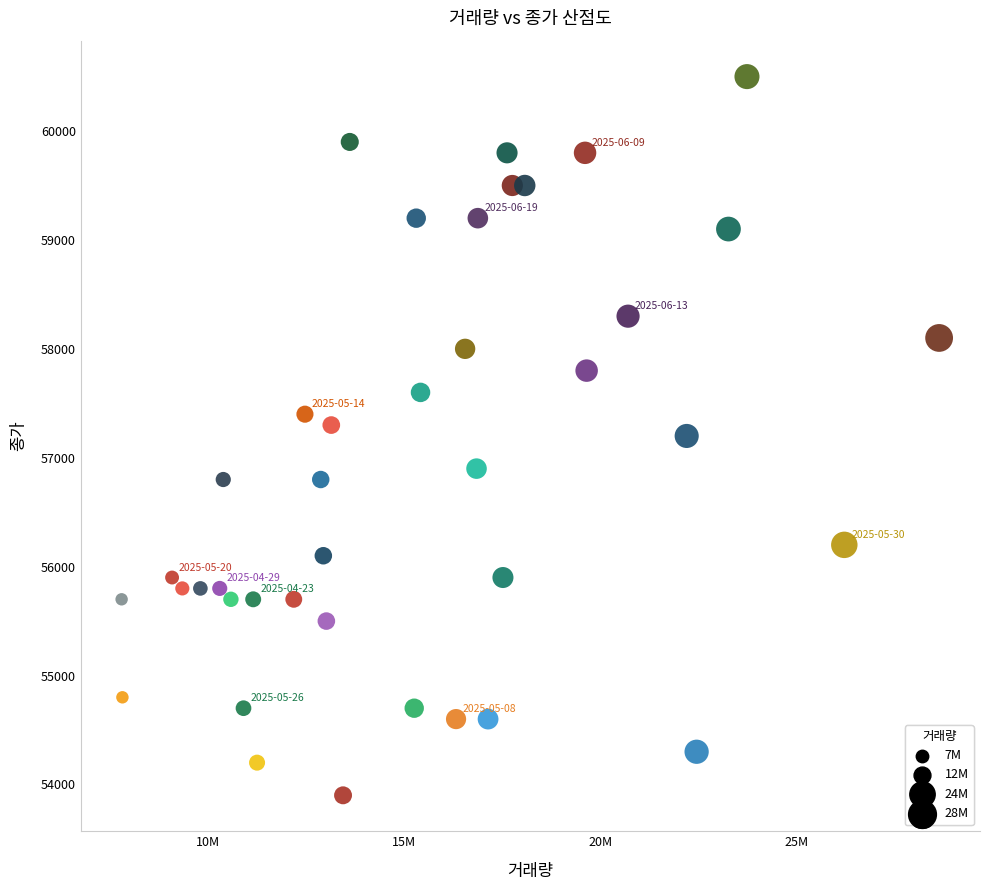

What is the range of Y values (max minus min)?

6600